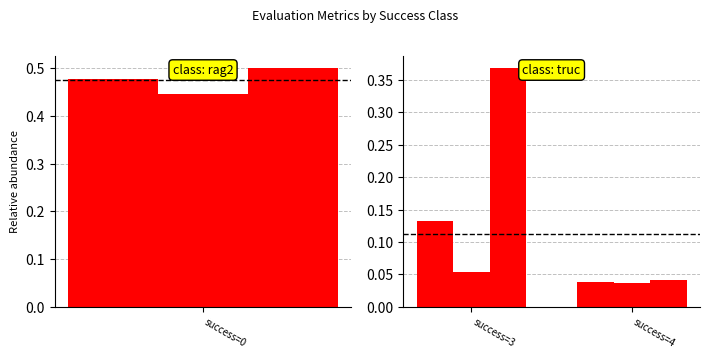

Is the value of best at 0 greater than the value of worst at 0?

No